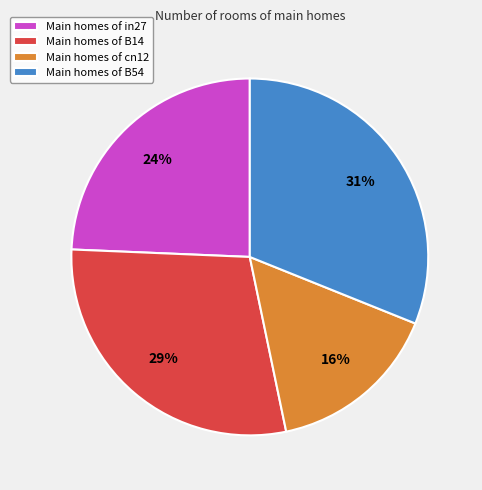

To the nearest percent, what is the difference between the Main homes of cn12 and Main homes of B54 slice percentages?

15%